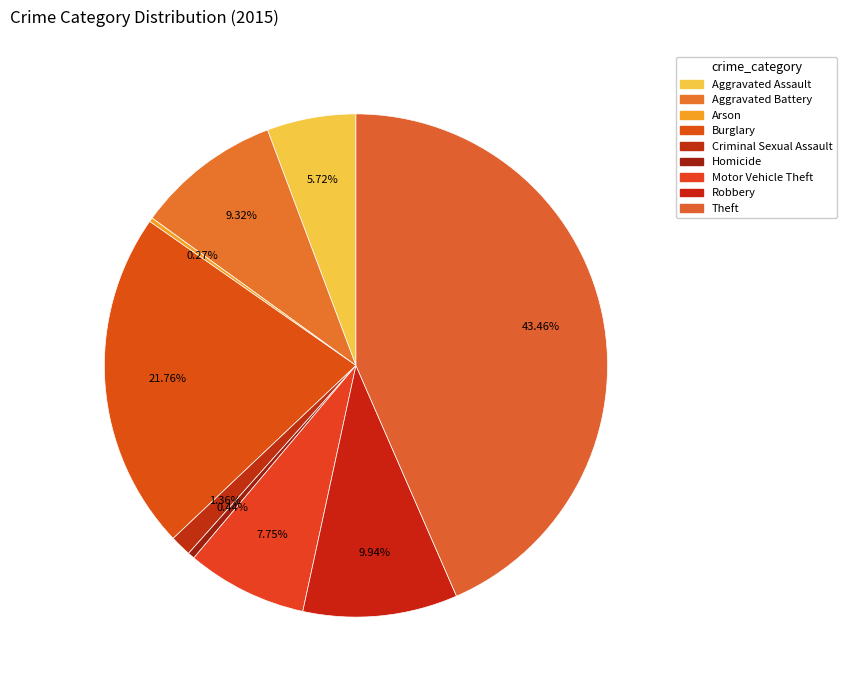

Rank the categories by value from highest to lowest.

Theft, Burglary, Robbery, Aggravated Battery, Motor Vehicle Theft, Aggravated Assault, Criminal Sexual Assault, Homicide, Arson